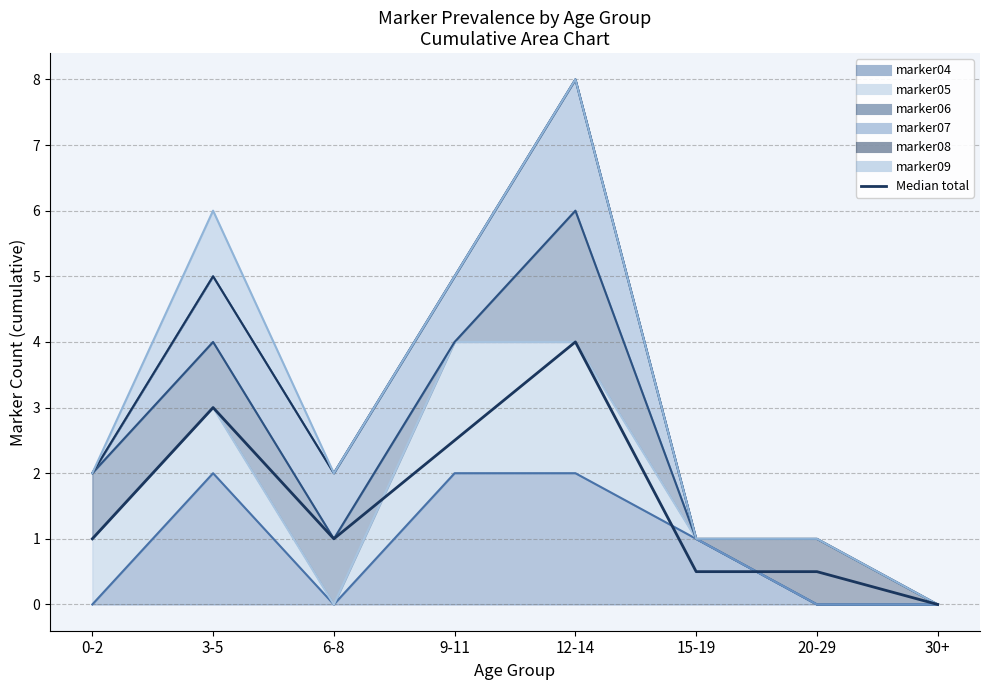

Which has a higher value, 30+ or 9-11?

9-11